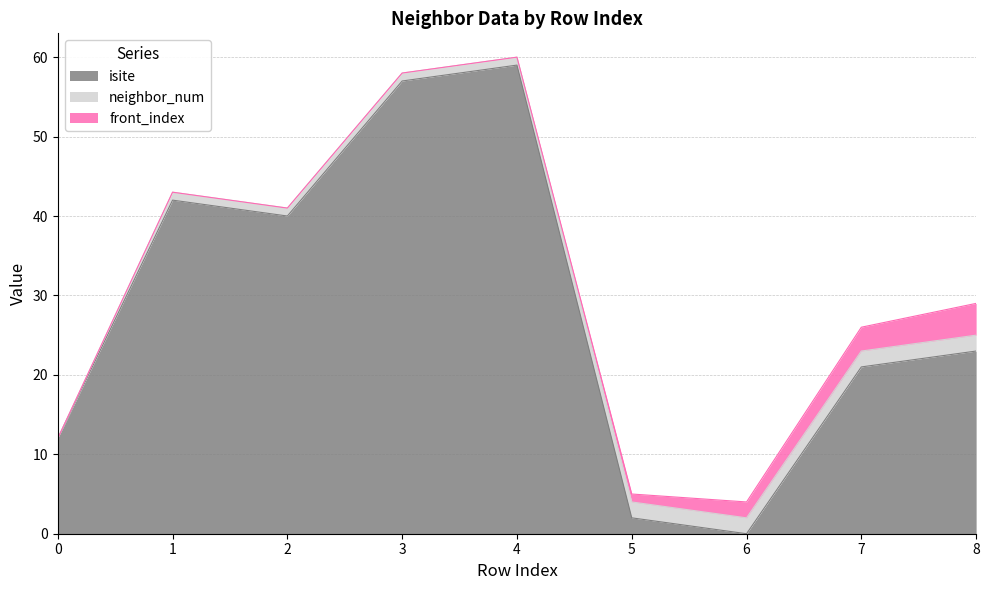

At 5, list the series in order from smallest to largest.

front_index, isite, neighbor_num